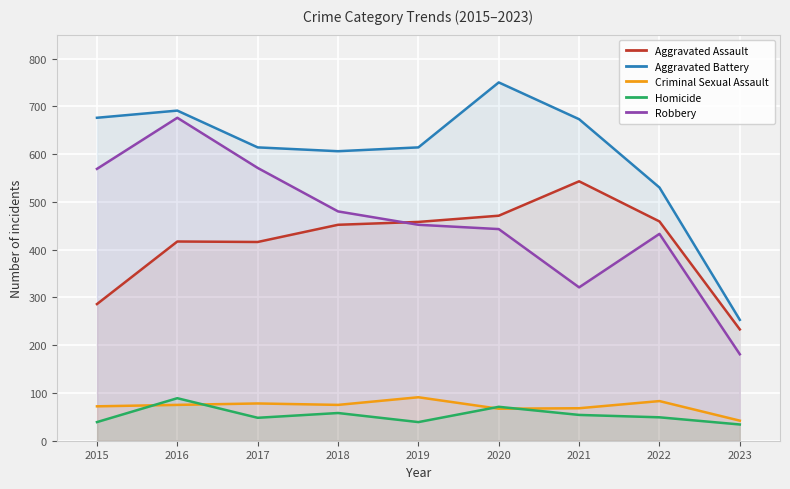

What is the sum of the Robbery values at 2016 and 2019?

1128